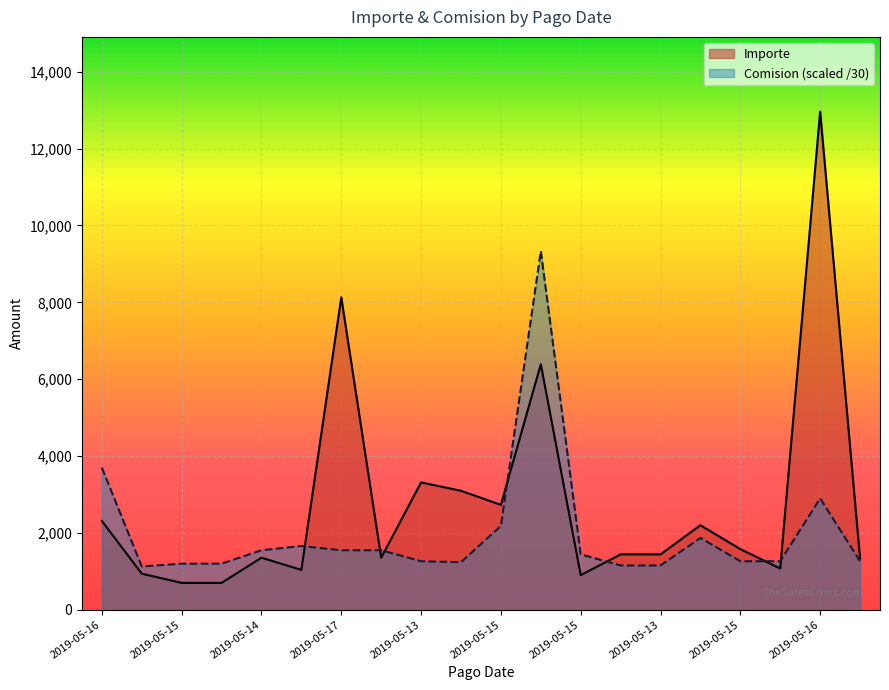

What is the lowest value of the comision series?

1126.1